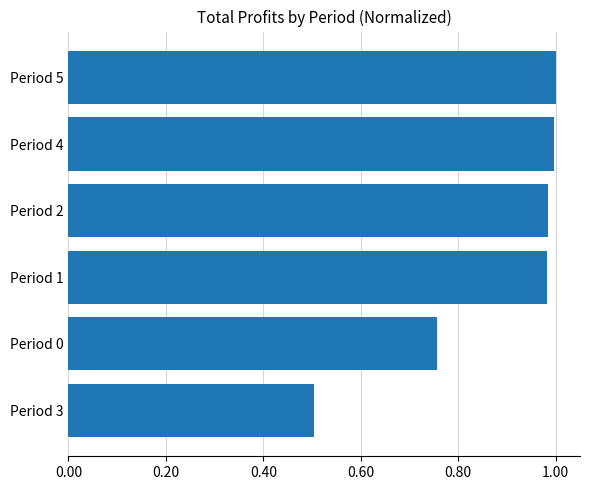

Are the bars horizontal?

Yes